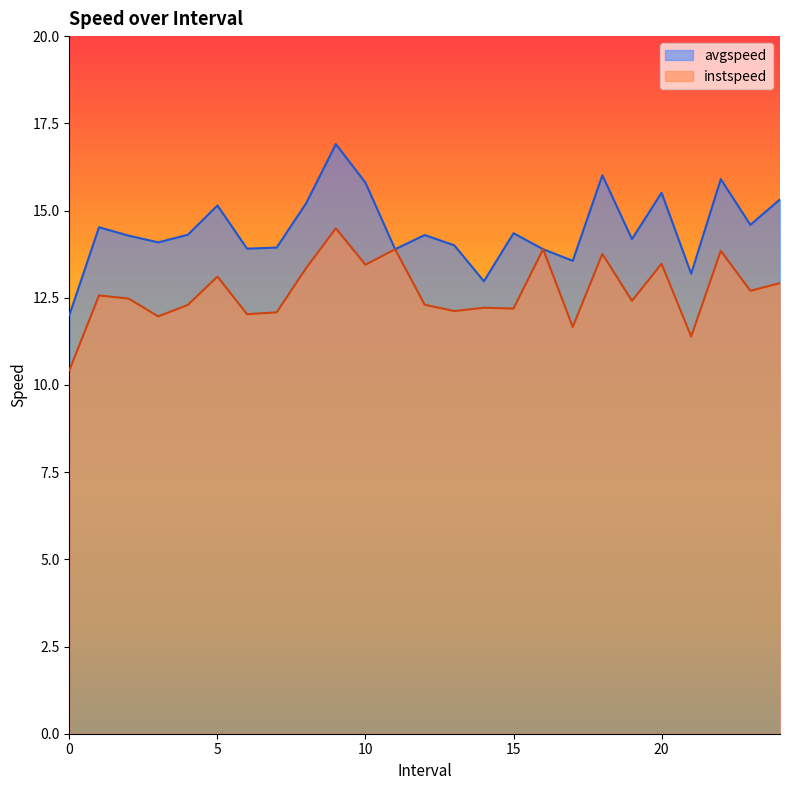

Reading left to right, list all the values displayed in this chart.

instspeed: 10.4	12.6	12.5	12.0	12.3	13.1	12.0	12.1	13.4	14.5	13.4	13.9	12.3	12.1	12.2	12.2	13.9	11.7	13.8	12.4	13.5	11.4	13.8	12.7	12.9
avgspeed: 12.0	14.5	14.3	14.1	14.3	15.1	13.9	13.9	15.2	16.9	15.8	13.9	14.3	14.0	13.0	14.3	13.9	13.6	16.0	14.2	15.5	13.2	15.9	14.6	15.3